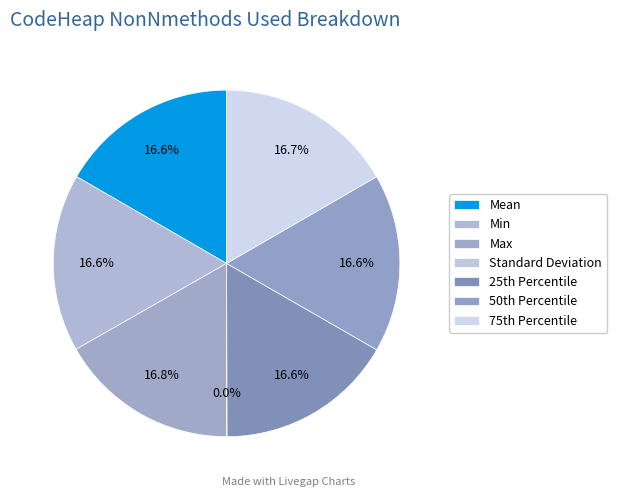

The Max slice represents 24% of the pie. True or false?

False